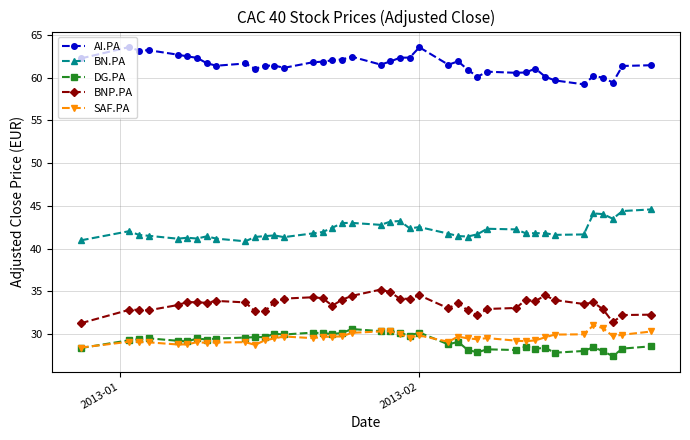

True or false: SAF.PA and BNP.PA intersect in this chart.

False